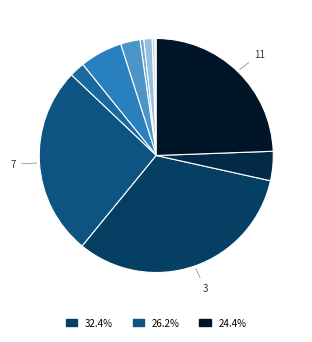

To the nearest percent, what is the average slice percentage?

9%